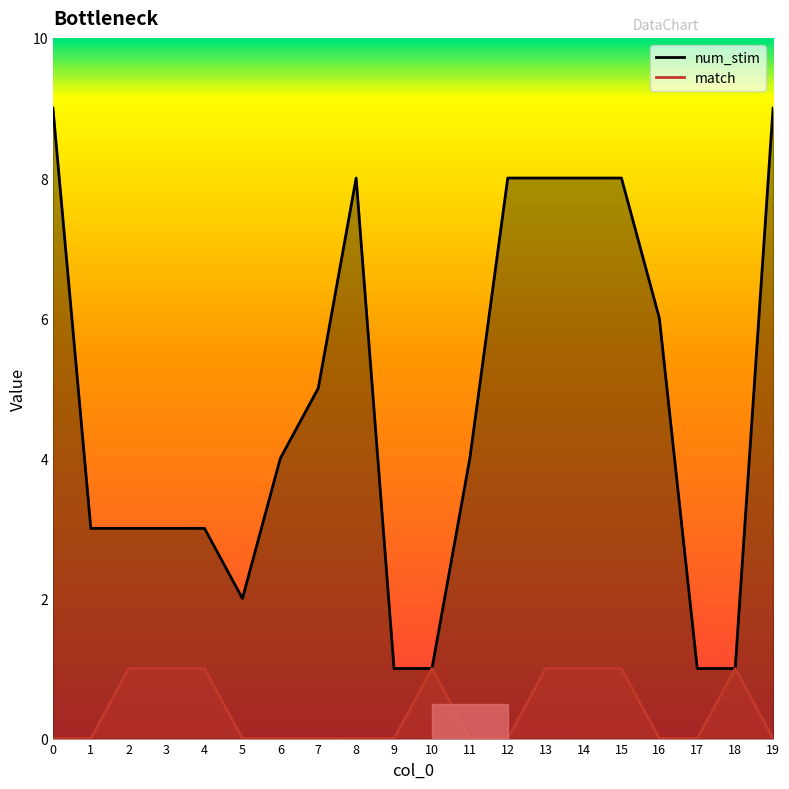

True or false: match has a value of 2 at 4.

False